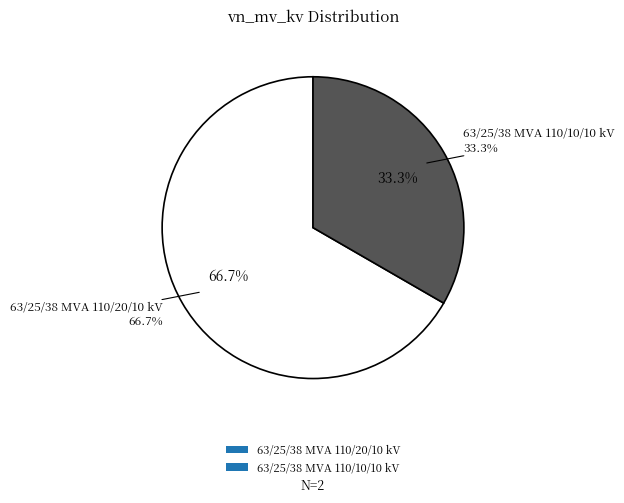

To the nearest percent, what percentage of the pie is 63/25/38 MVA 110/10/10 kV?

33%